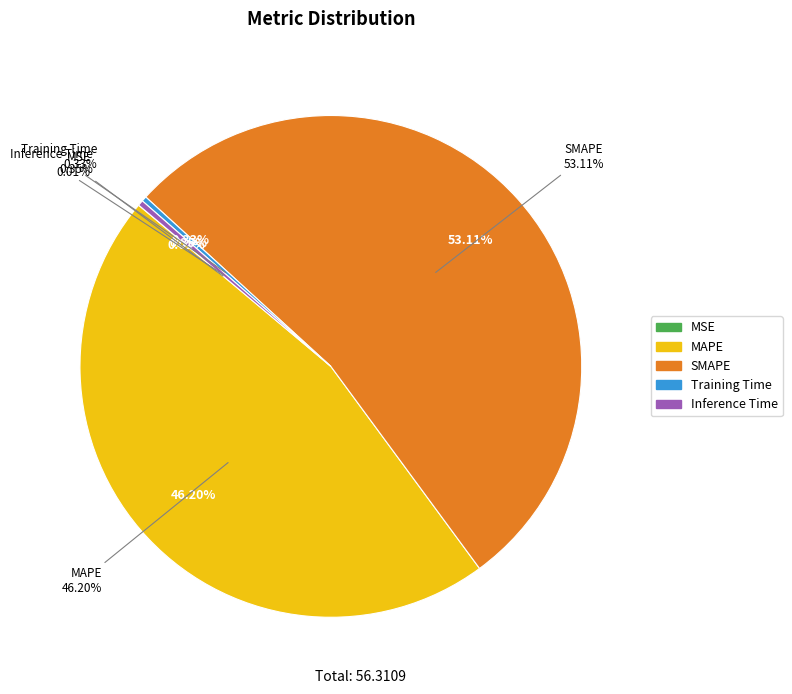

Is the sum of Training Time and MSE greater than half?

No